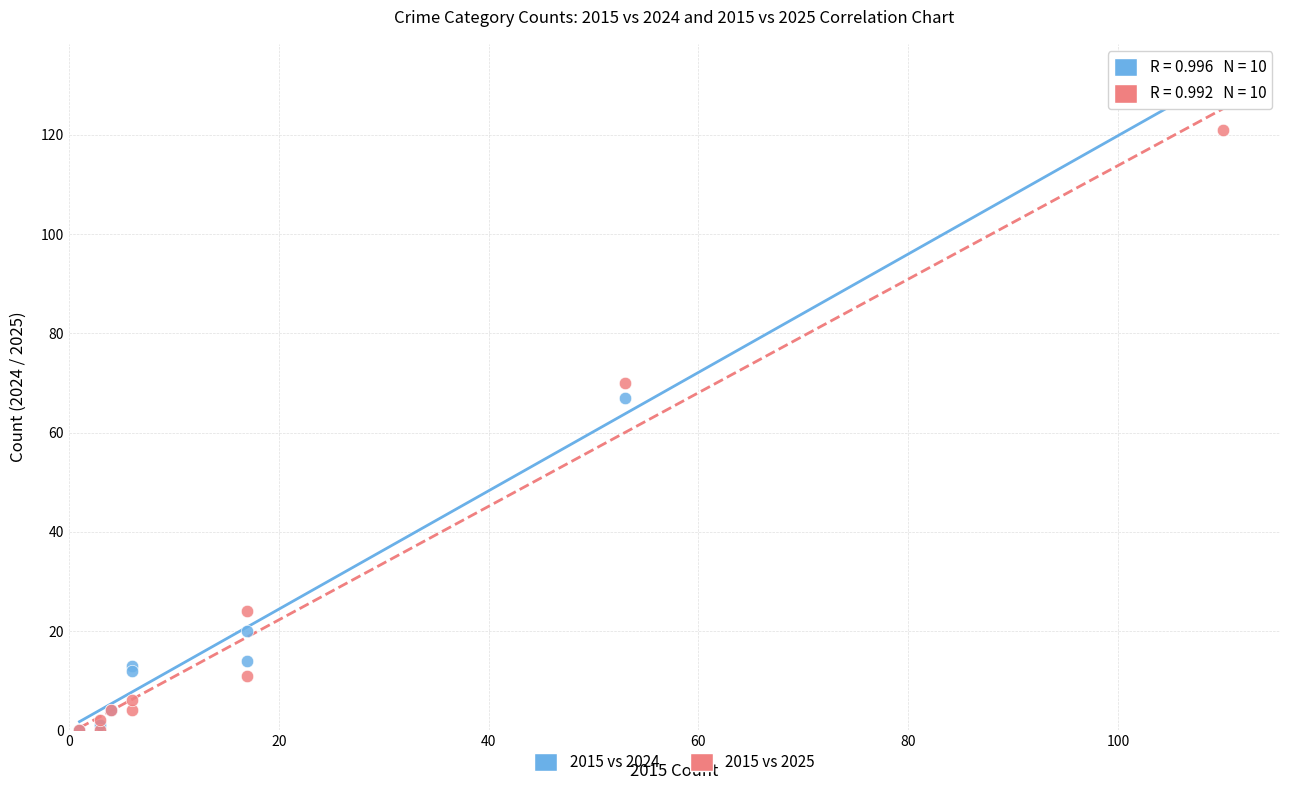

Across all series, what Y value is closest to 65?

67